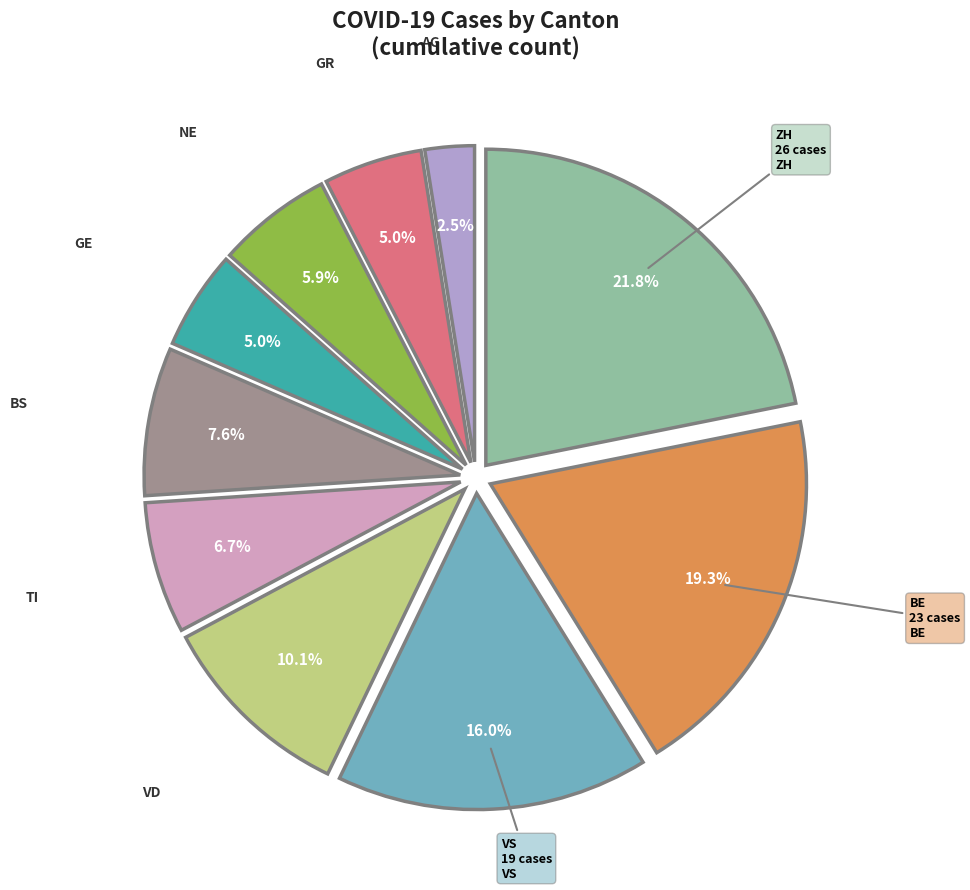

Which category has the biggest portion of the pie?

AG